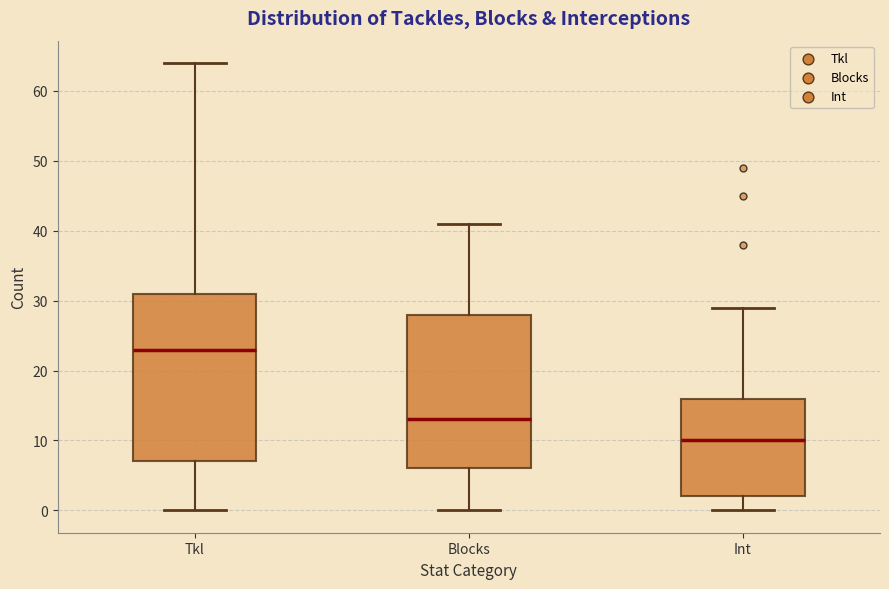

Which box has the highest median line?

Tkl